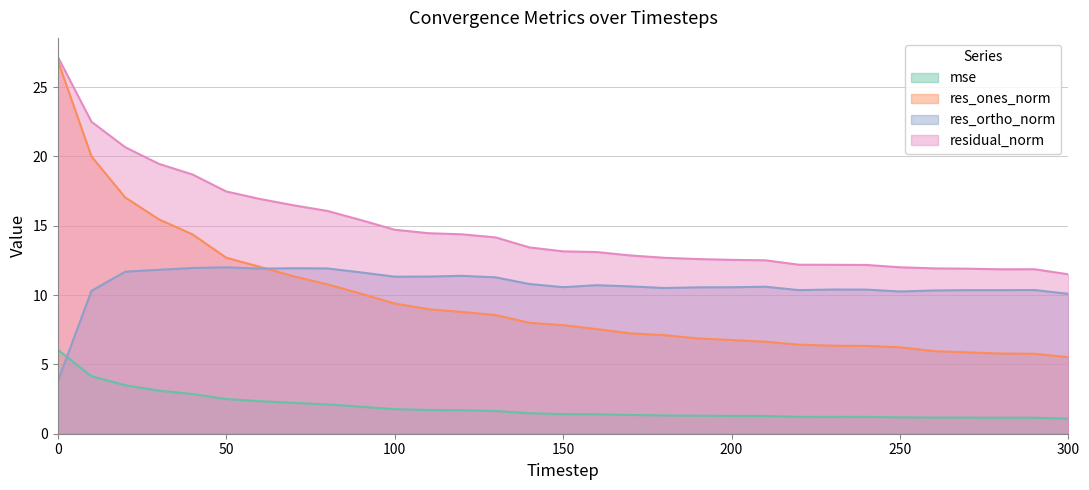

At which category does res_ortho_norm reach its first local valley?

60